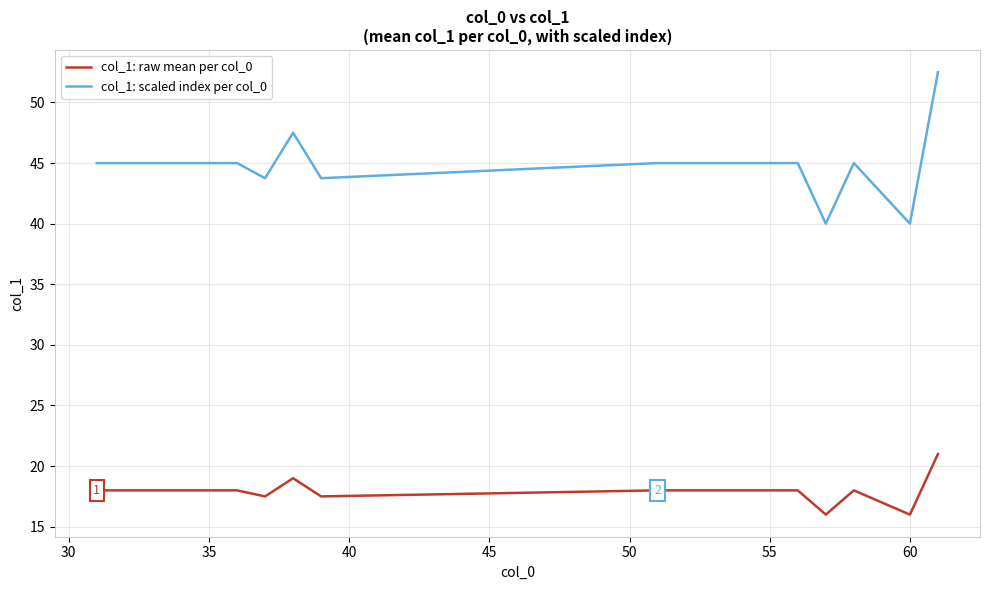

What is the minimum value for col_1: raw mean per col_0?

16.0